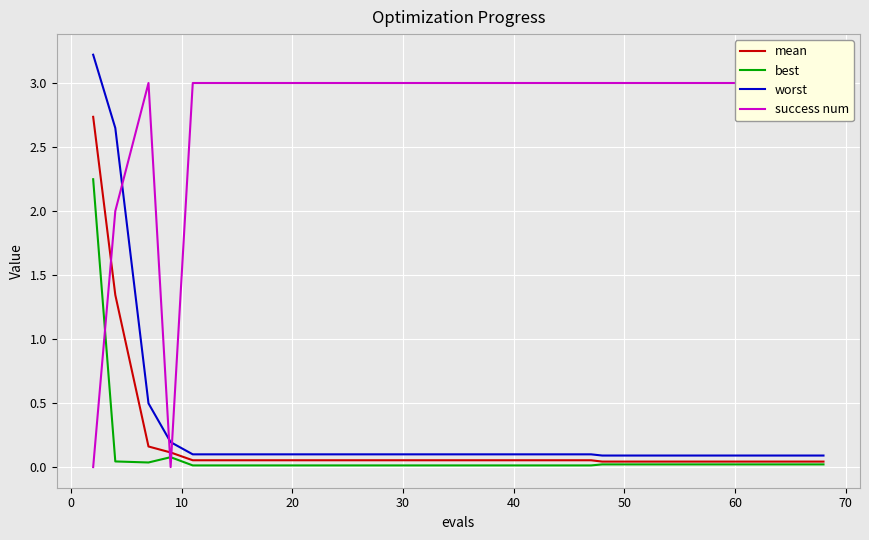

Which series has the largest total across all categories?

success num